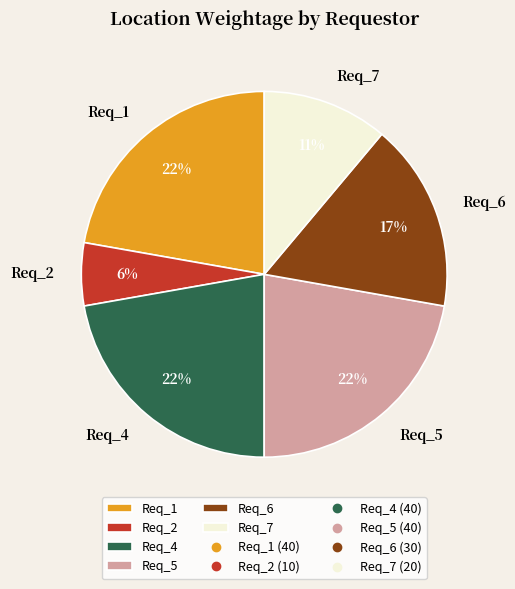

Is there a majority slice in this chart?

No